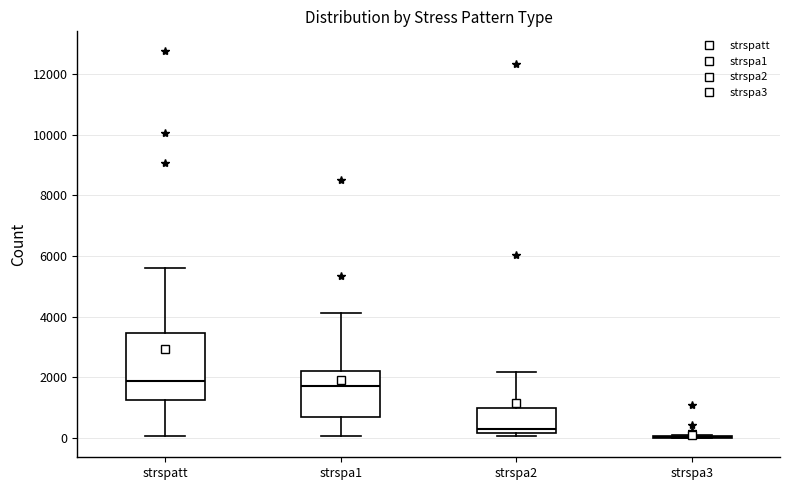

Reading left to right, transcribe this box plot: for each box, give where its median line is, the range the box spans, and where its two whiskers end, as read against the y-axis. The values are not printed on the chart, so give them approximately, as read against the axis.

strspatt: median 1800, box 1200 to 3400, whiskers 0 to 5600
strspa1: median 1800, box 600 to 2200, whiskers 0 to 4200
strspa2: median 200 (just above the box's lower edge), box 200 to 1000, whiskers 0 to 2200
strspa3: box collapsed to a line at 0, whiskers 0 to 0